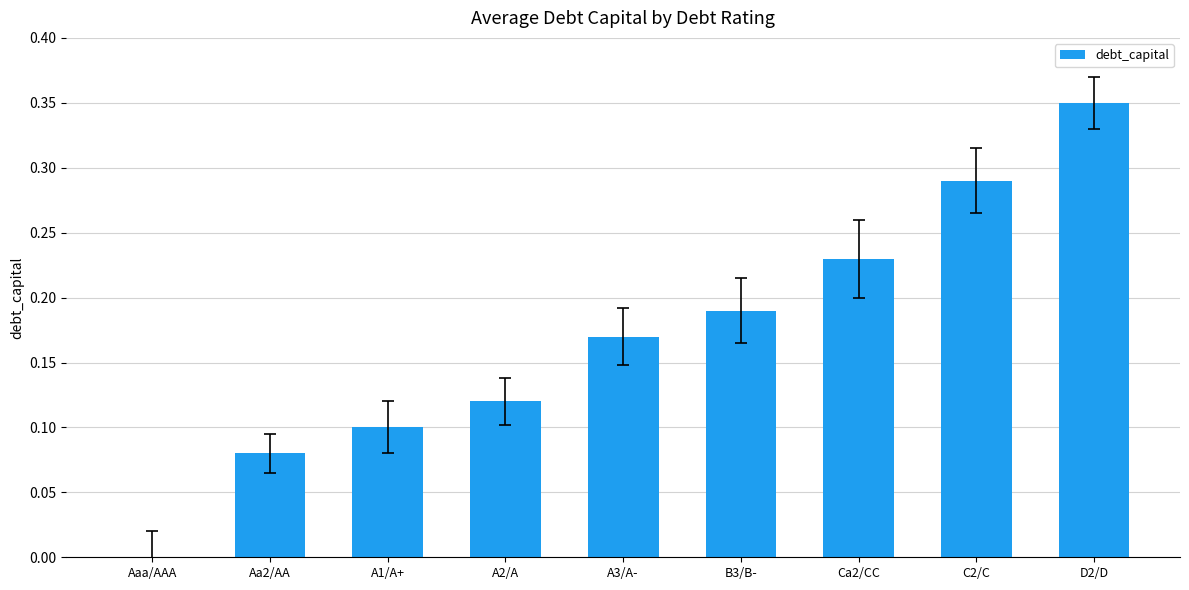

True or false: the data shows 0.2 at C2/C.

False